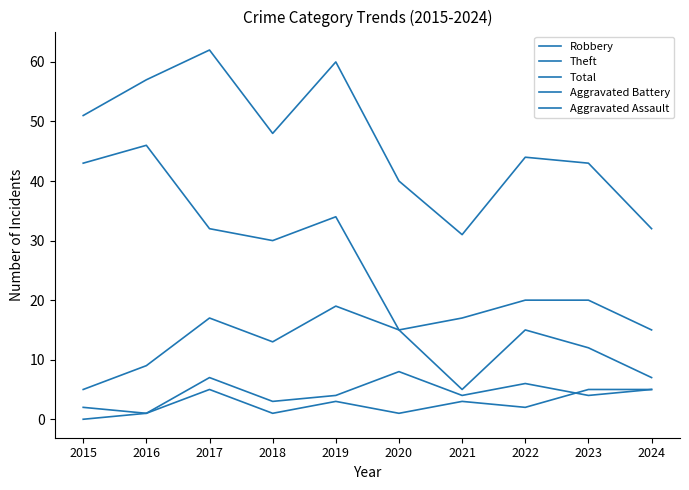

What is the value of the Robbery point at the 6th from the left?

15